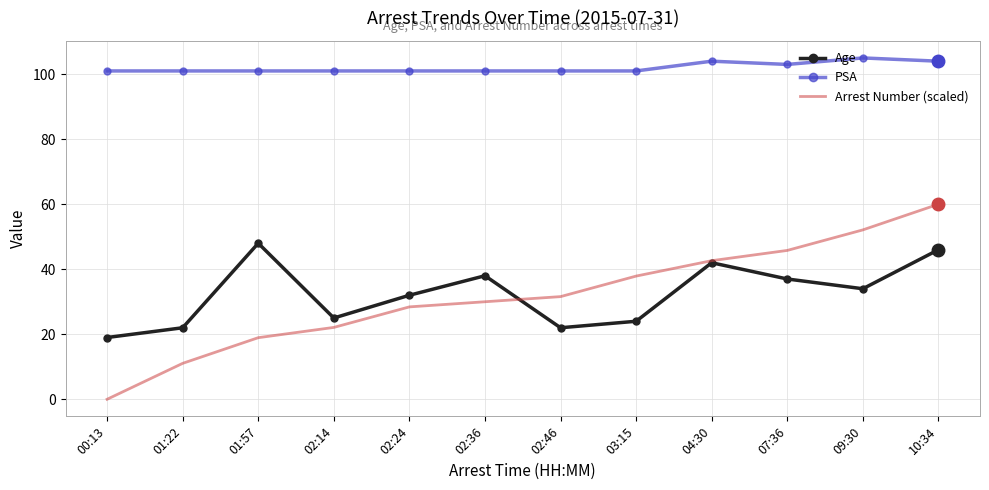

Which series has the largest total across all categories?

PSA